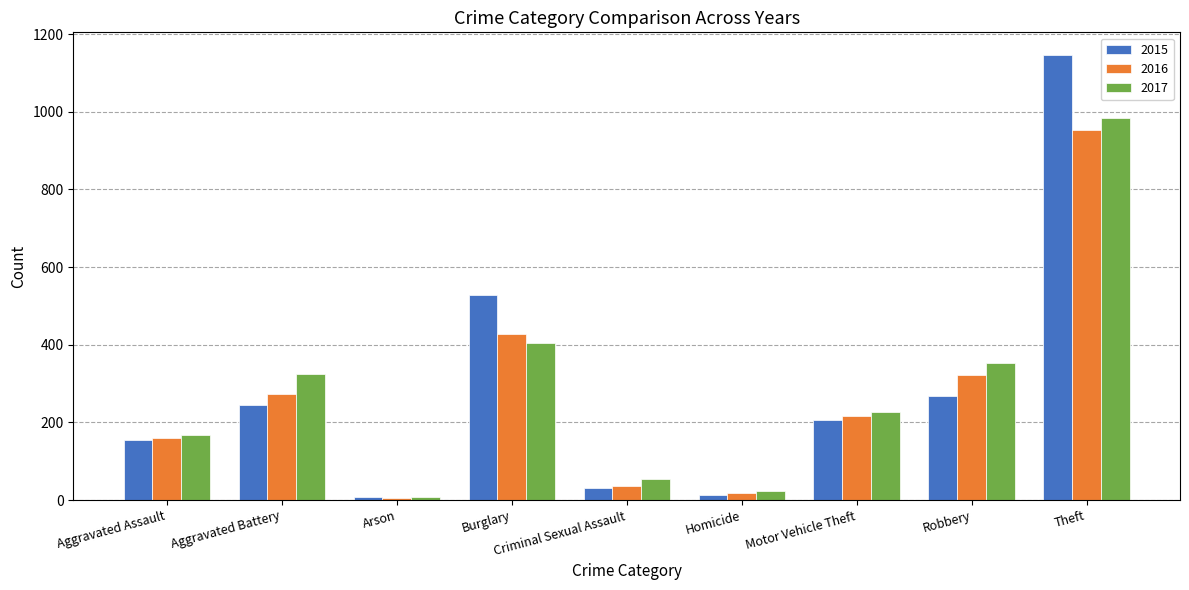

What is the sum of all 2017 values?

2545